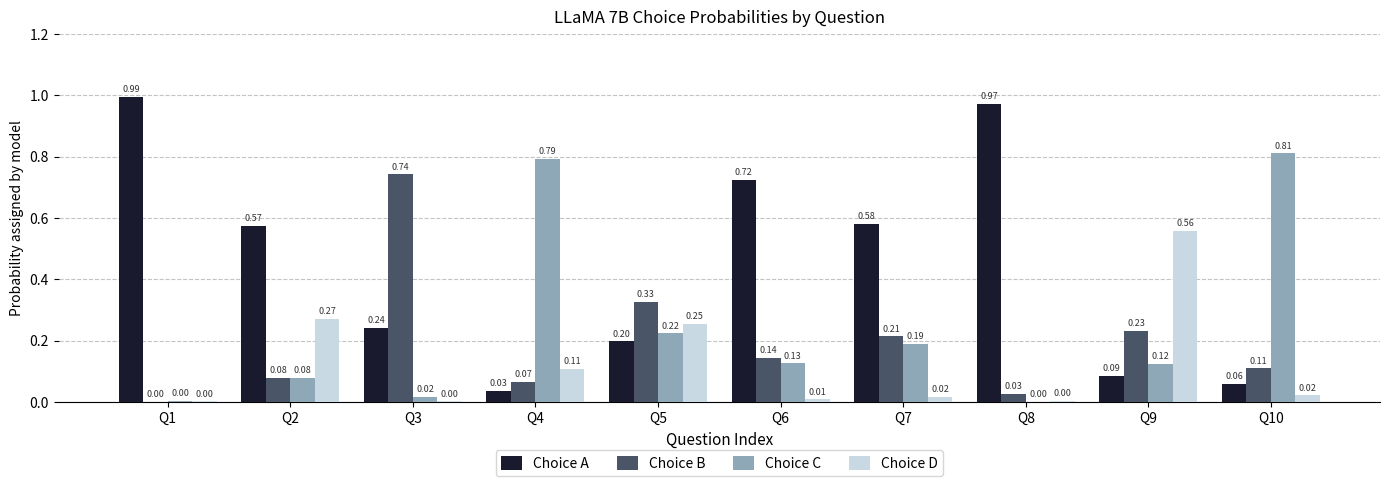

Does the chart contain stacked bars?

No